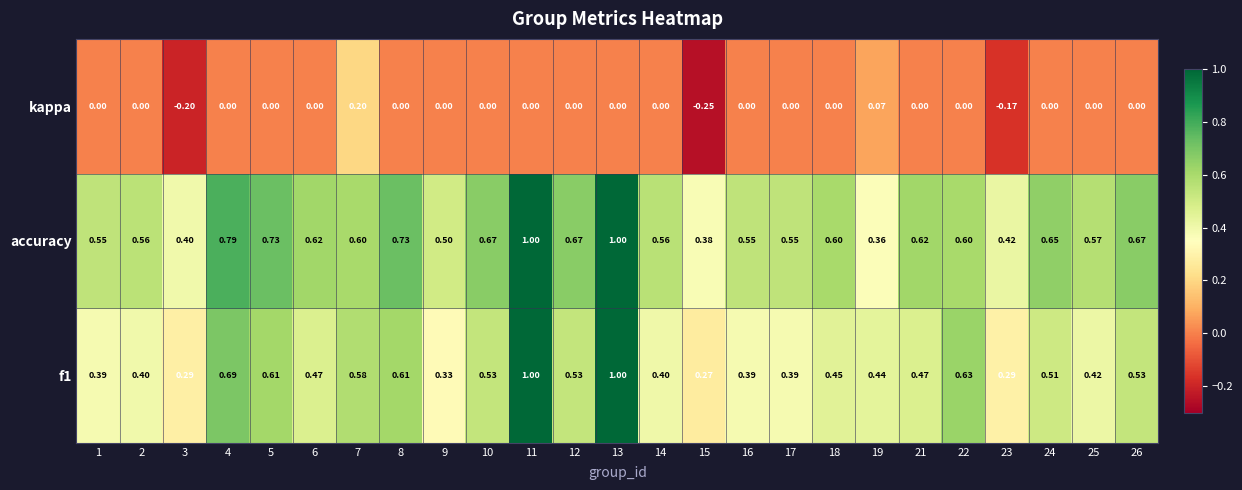

Between 14 and 15, which series saw the biggest shift?

kappa